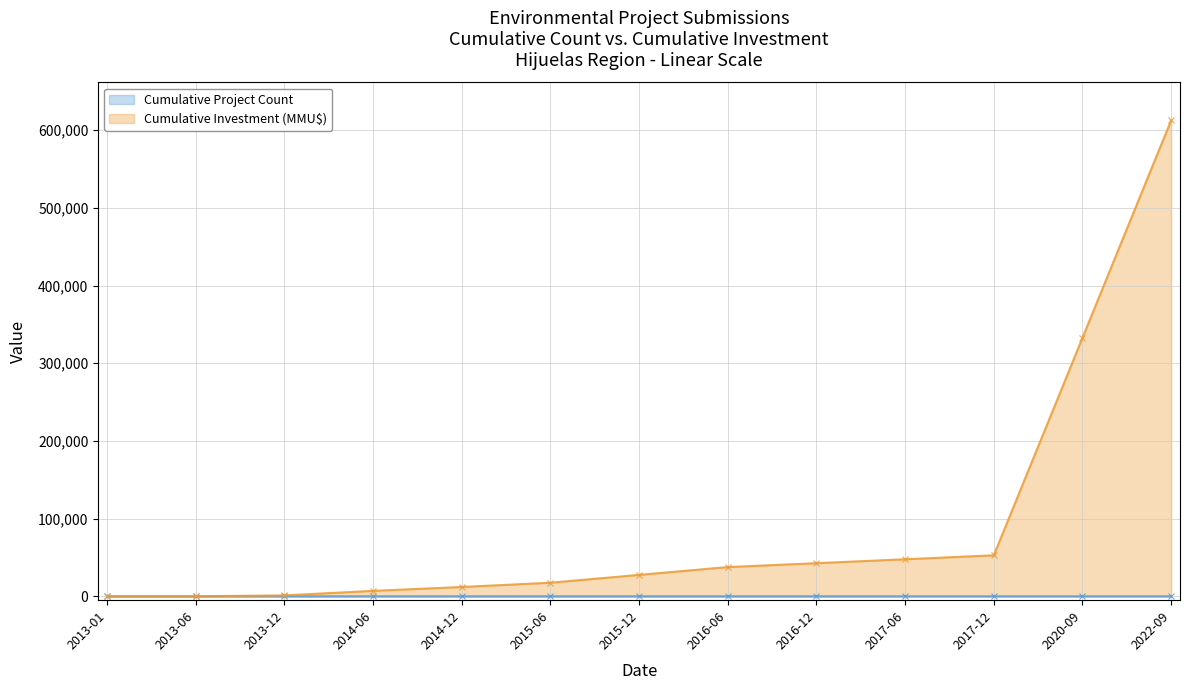

How many lines are shown in the chart?

2